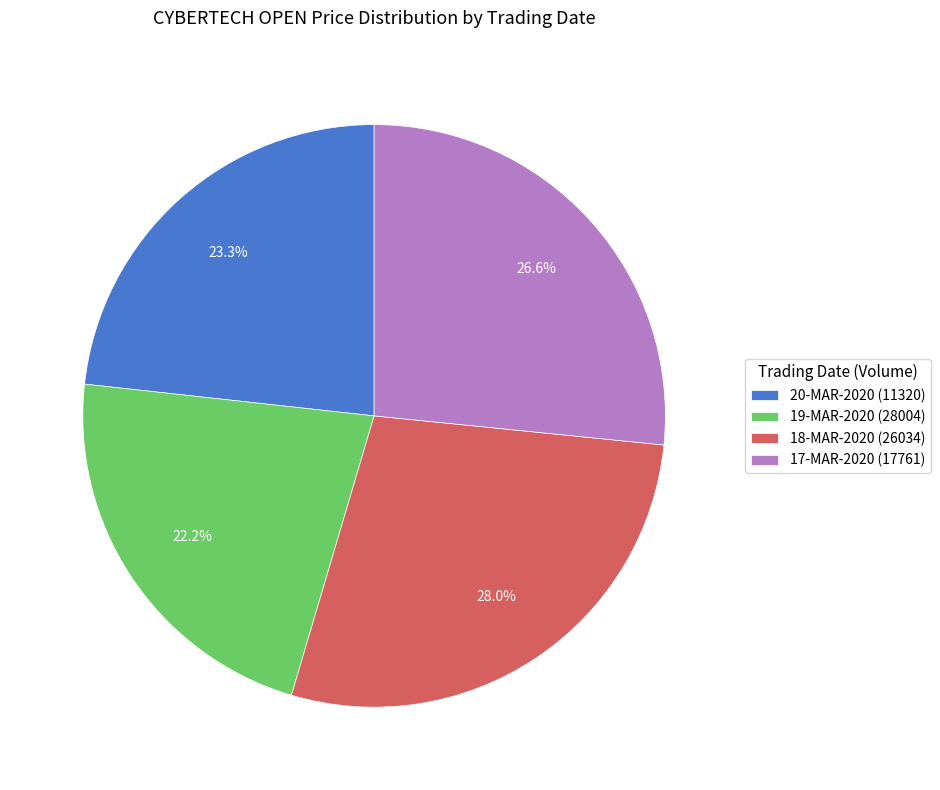

Which category has the biggest portion of the pie?

18-MAR-2020 (26034)